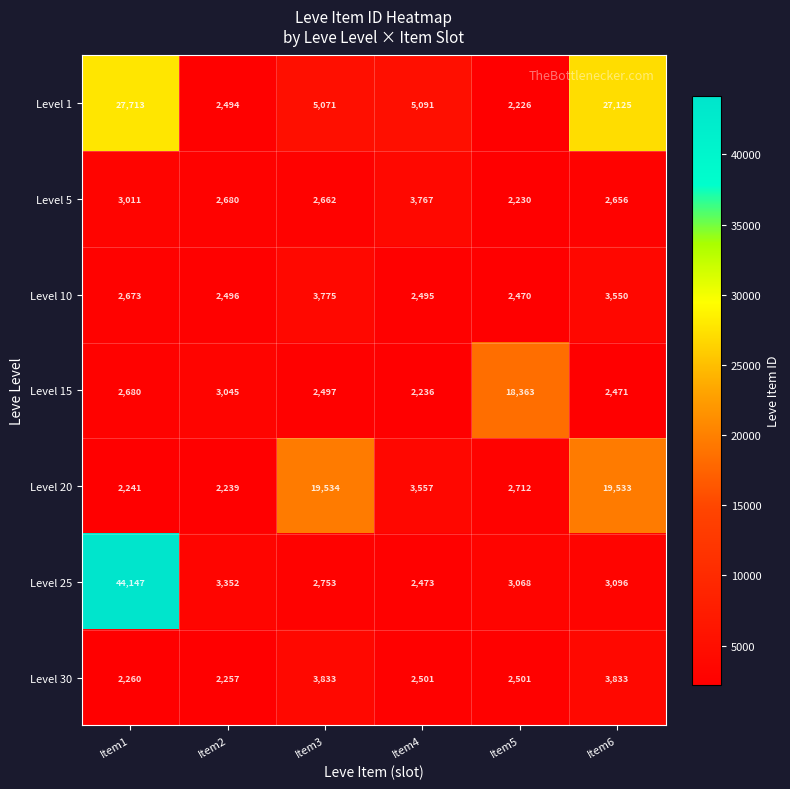

At which label does Level 1 first exceed 5091?

Item1